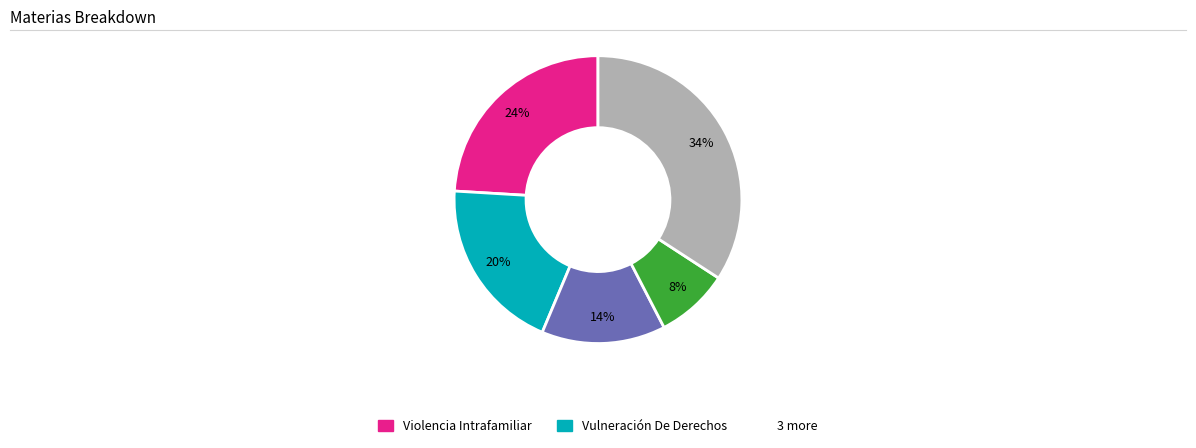

Is there a majority slice in this chart?

No